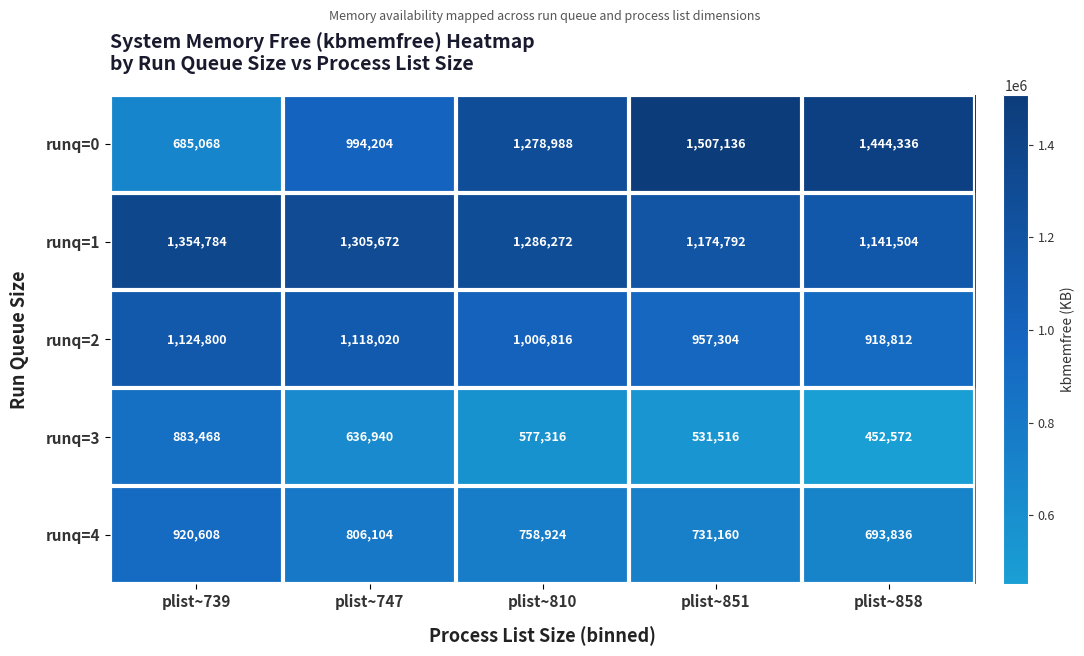

Reading left to right, what are all the values shown in this chart?

runq=0: plist~739=685068	plist~747=994204	plist~810=1278988	plist~851=1507136	plist~858=1444336
runq=1: plist~739=1354784	plist~747=1305672	plist~810=1286272	plist~851=1174792	plist~858=1141504
runq=2: plist~739=1124800	plist~747=1118020	plist~810=1006816	plist~851=957304	plist~858=918812
runq=3: plist~739=883468	plist~747=636940	plist~810=577316	plist~851=531516	plist~858=452572
runq=4: plist~739=920608	plist~747=806104	plist~810=758924	plist~851=731160	plist~858=693836